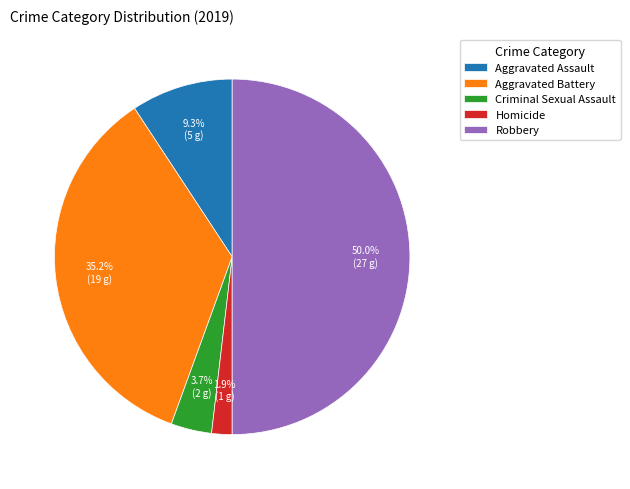

Is it true that Aggravated Battery is 35% of the pie?

True